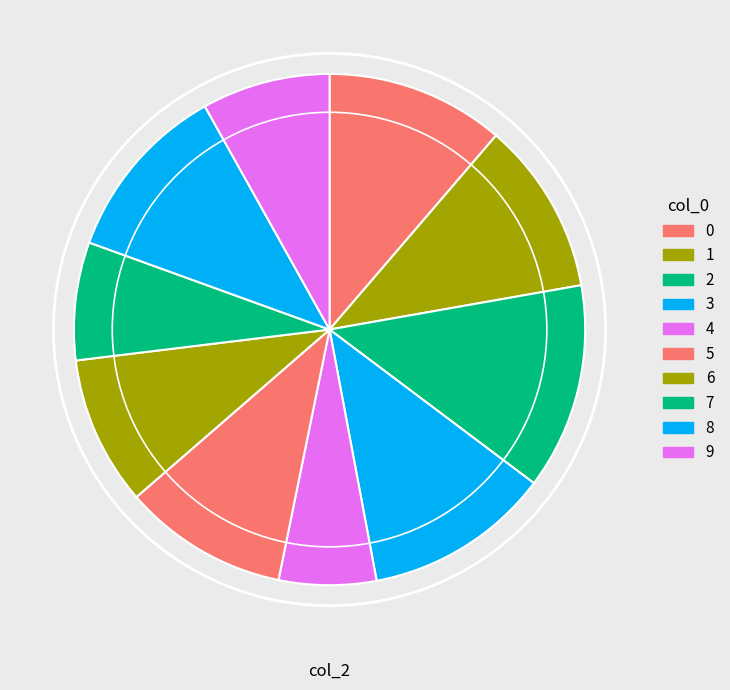

Rank the categories by value from highest to lowest.

2, 3, 8, 0, 1, 5, 6, 9, 7, 4